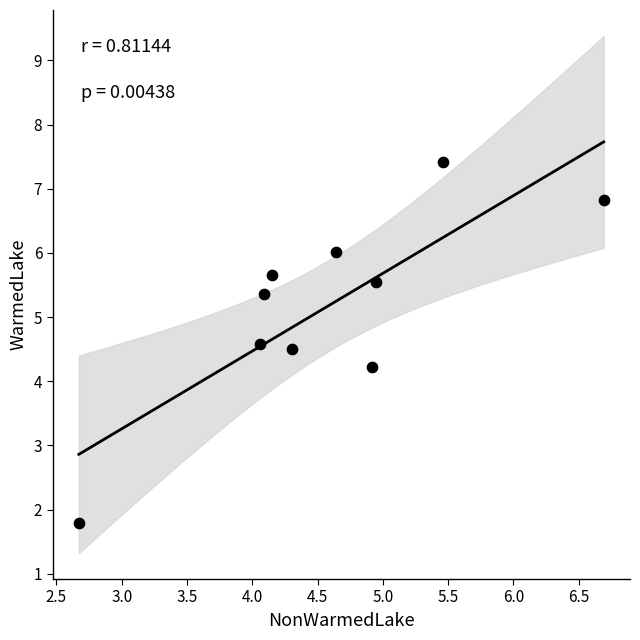

What is the range of X values (max minus min)?

4.0